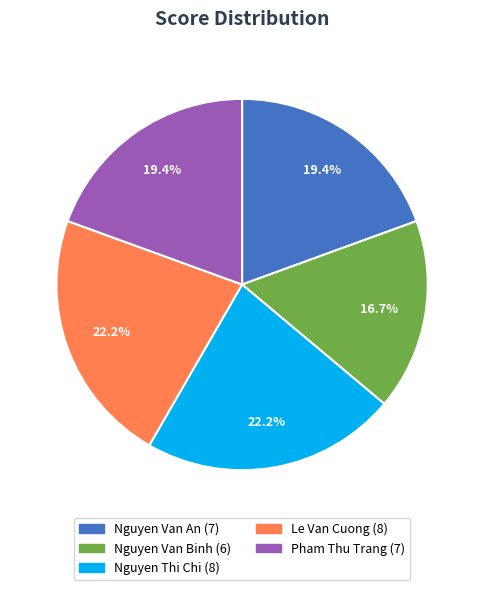

How many segments does this pie chart have?

5